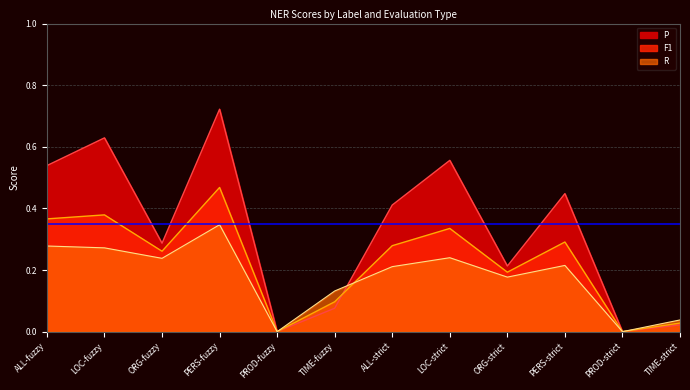

What is the value of the R point at the 9th from the left?

0.2